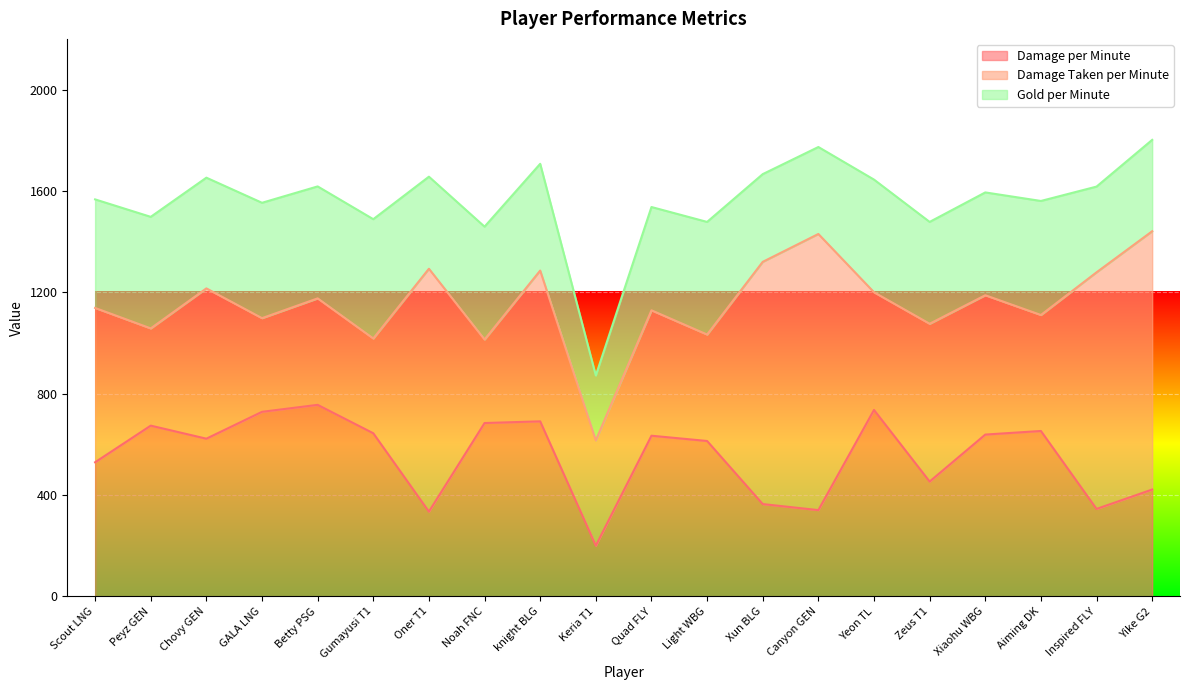

Is it true that Damage Taken per Minute equals 609.0 at Scout LNG?

True